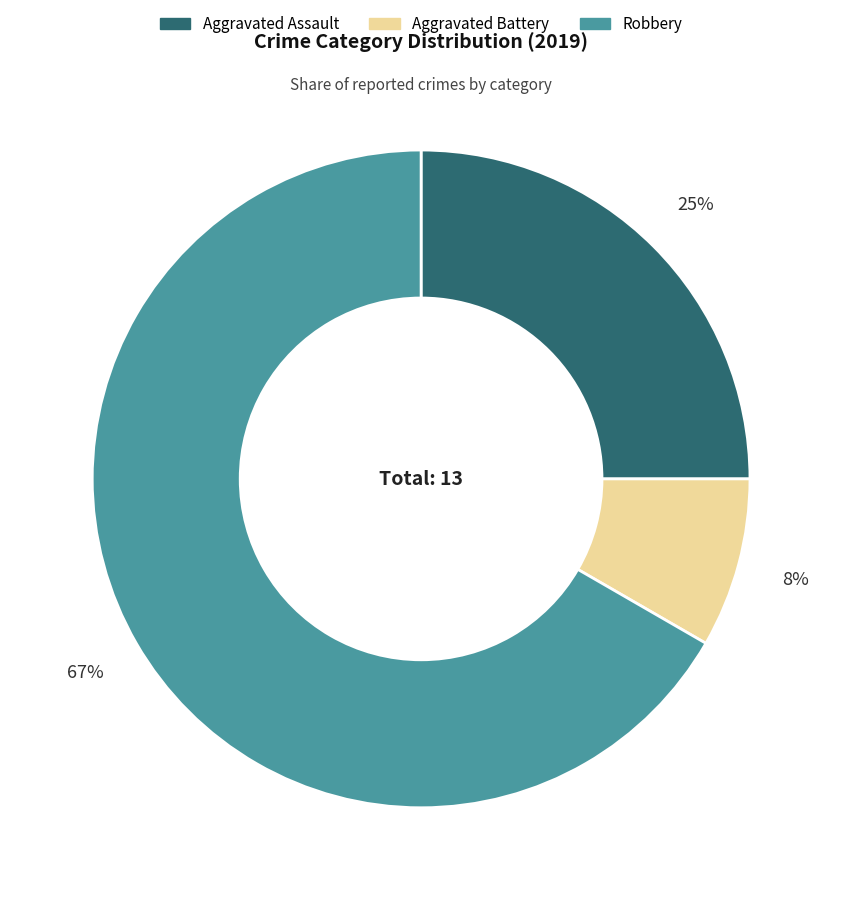

To the nearest percent, what is the average slice percentage?

33%